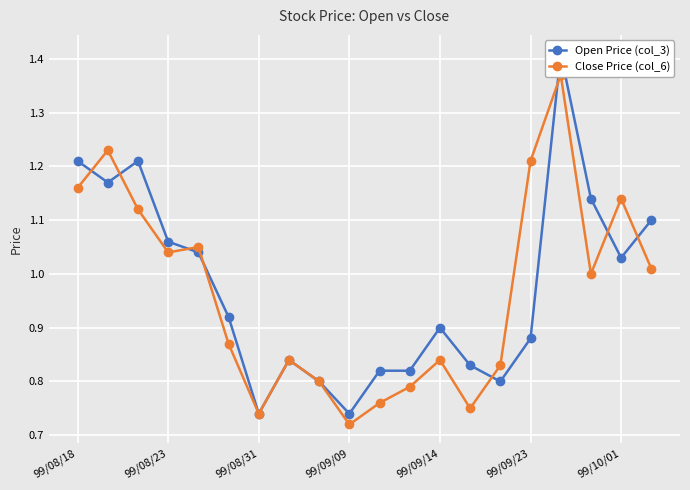

Which category has the highest value in the Close Price (col_6) series?

16